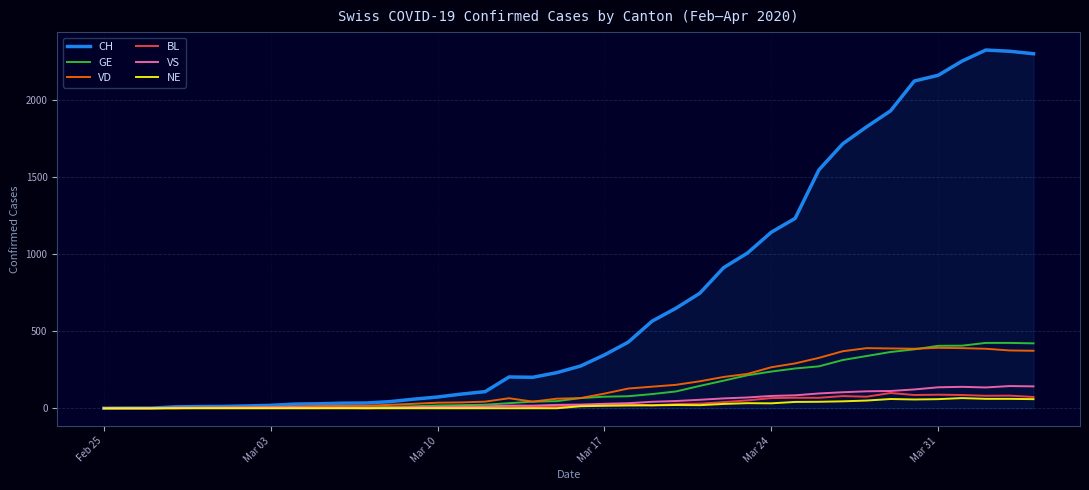

What is the average value of the NE series?

20